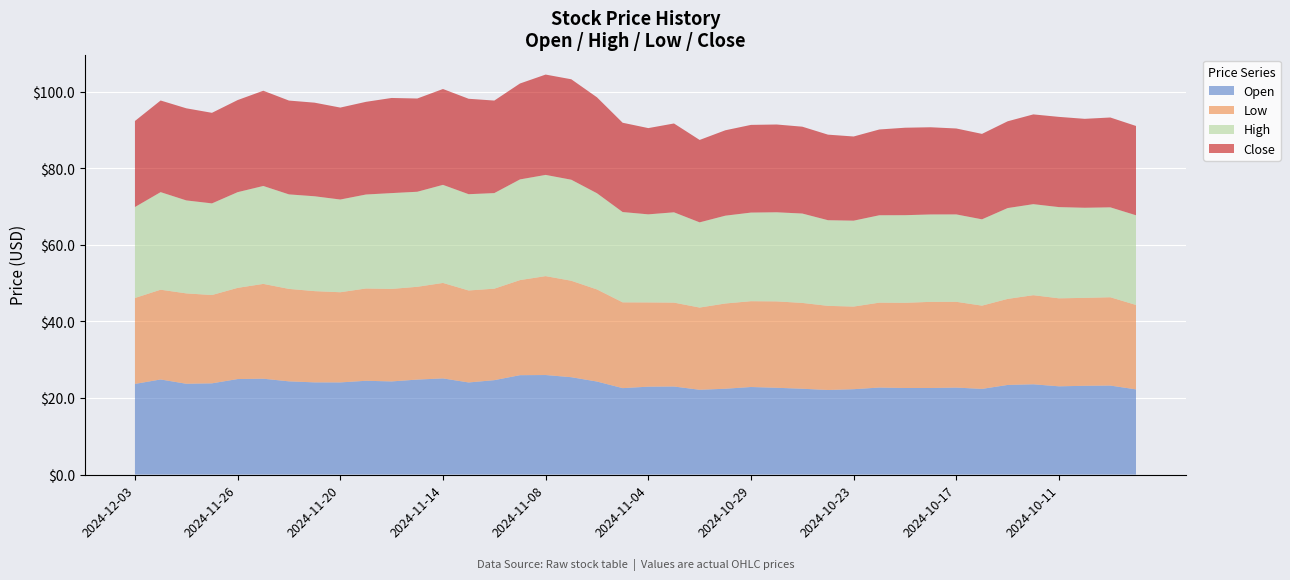

Reading left to right, list all the values displayed in this chart.

Open: 2024-12-03=23.7	2024-12-02=24.8	2024-11-29=23.7	2024-11-27=23.8	2024-11-26=24.9	2024-11-25=25.0	2024-11-22=24.4	2024-11-21=24.1	2024-11-20=24.1	2024-11-19=24.5	2024-11-18=24.3	2024-11-15=24.8	2024-11-14=25.1	2024-11-13=24.1	2024-11-12=24.7	2024-11-11=26.0	2024-11-08=26.0	2024-11-07=25.4	2024-11-06=24.3	2024-11-05=22.6	2024-11-04=23.0	2024-11-01=23.0	2024-10-31=22.1	2024-10-30=22.4	2024-10-29=22.9	2024-10-28=22.7	2024-10-25=22.4	2024-10-24=22.1	2024-10-23=22.3	2024-10-22=22.7	2024-10-21=22.6	2024-10-18=22.6	2024-10-17=22.7	2024-10-16=22.4	2024-10-15=23.4	2024-10-14=23.6	2024-10-11=23.1	2024-10-10=23.2	2024-10-09=23.2	2024-10-08=22.2
Low: 2024-12-03=22.4	2024-12-02=23.4	2024-11-29=23.6	2024-11-27=23.1	2024-11-26=23.8	2024-11-25=24.8	2024-11-22=24.1	2024-11-21=23.8	2024-11-20=23.6	2024-11-19=24.1	2024-11-18=24.2	2024-11-15=24.2	2024-11-14=24.9	2024-11-13=24.0	2024-11-12=23.9	2024-11-11=24.8	2024-11-08=25.8	2024-11-07=25.2	2024-11-06=24.1	2024-11-05=22.4	2024-11-04=22.0	2024-11-01=21.9	2024-10-31=21.5	2024-10-30=22.3	2024-10-29=22.4	2024-10-28=22.6	2024-10-25=22.4	2024-10-24=22.0	2024-10-23=21.6	2024-10-22=22.2	2024-10-21=22.2	2024-10-18=22.5	2024-10-17=22.4	2024-10-16=21.7	2024-10-15=22.5	2024-10-14=23.3	2024-10-11=23.0	2024-10-10=23.0	2024-10-09=23.1	2024-10-08=22.1
High: 2024-12-03=23.8	2024-12-02=25.5	2024-11-29=24.3	2024-11-27=23.9	2024-11-26=25.0	2024-11-25=25.6	2024-11-22=24.7	2024-11-21=24.8	2024-11-20=24.2	2024-11-19=24.5	2024-11-18=25.0	2024-11-15=24.8	2024-11-14=25.6	2024-11-13=25.1	2024-11-12=25.0	2024-11-11=26.3	2024-11-08=26.4	2024-11-07=26.4	2024-11-06=25.1	2024-11-05=23.6	2024-11-04=23.0	2024-11-01=23.6	2024-10-31=22.2	2024-10-30=22.9	2024-10-29=23.1	2024-10-28=23.3	2024-10-25=23.3	2024-10-24=22.4	2024-10-23=22.4	2024-10-22=22.8	2024-10-21=22.9	2024-10-18=22.8	2024-10-17=22.8	2024-10-16=22.5	2024-10-15=23.7	2024-10-14=23.8	2024-10-11=23.8	2024-10-10=23.5	2024-10-09=23.5	2024-10-08=23.4
Close: 2024-12-03=22.5	2024-12-02=23.9	2024-11-29=24.1	2024-11-27=23.6	2024-11-26=24.1	2024-11-25=24.9	2024-11-22=24.5	2024-11-21=24.4	2024-11-20=24.0	2024-11-19=24.2	2024-11-18=24.8	2024-11-15=24.4	2024-11-14=25.0	2024-11-13=24.9	2024-11-12=24.2	2024-11-11=25.1	2024-11-08=26.2	2024-11-07=26.2	2024-11-06=25.1	2024-11-05=23.3	2024-11-04=22.5	2024-11-01=23.2	2024-10-31=21.5	2024-10-30=22.3	2024-10-29=22.9	2024-10-28=22.9	2024-10-25=22.7	2024-10-24=22.3	2024-10-23=22.0	2024-10-22=22.4	2024-10-21=22.8	2024-10-18=22.8	2024-10-17=22.4	2024-10-16=22.3	2024-10-15=22.7	2024-10-14=23.4	2024-10-11=23.6	2024-10-10=23.2	2024-10-09=23.5	2024-10-08=23.3